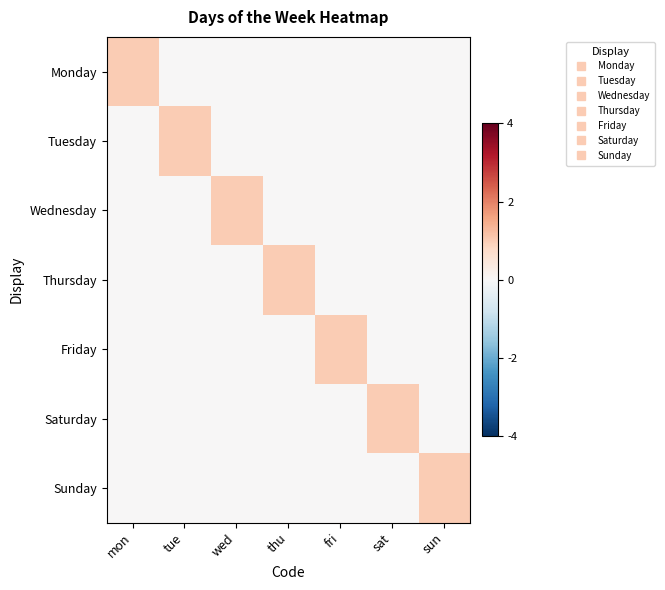

At which category is the sum across all series the highest?

mon